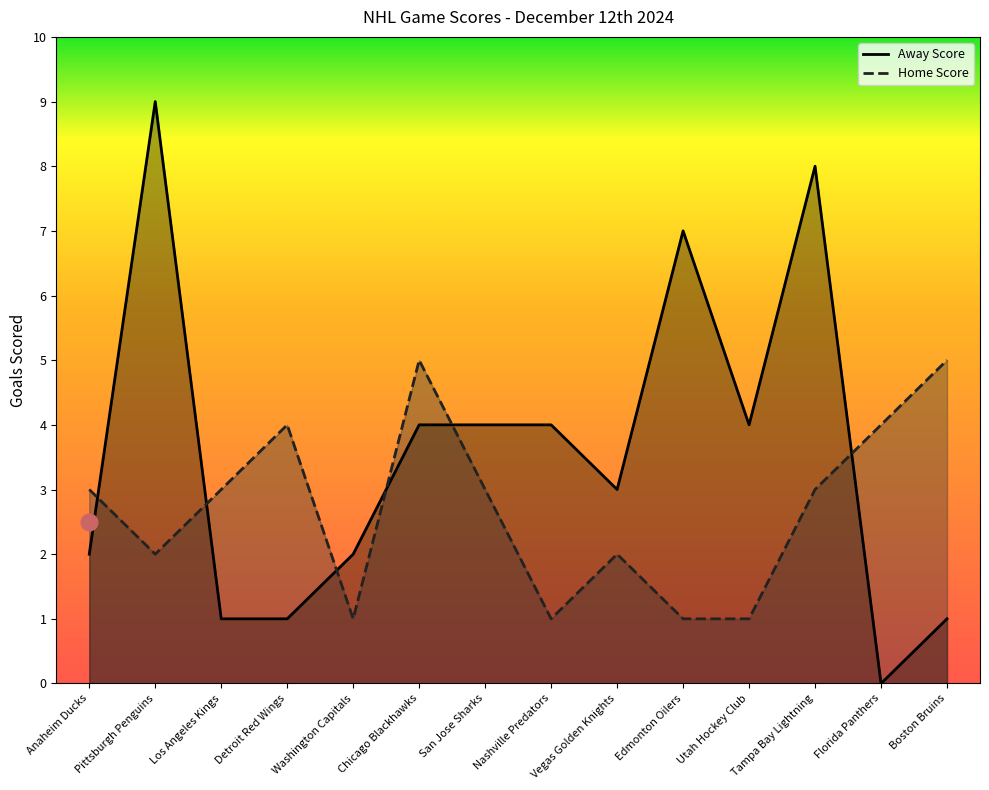

How many data points in Home Score are above 3?

4